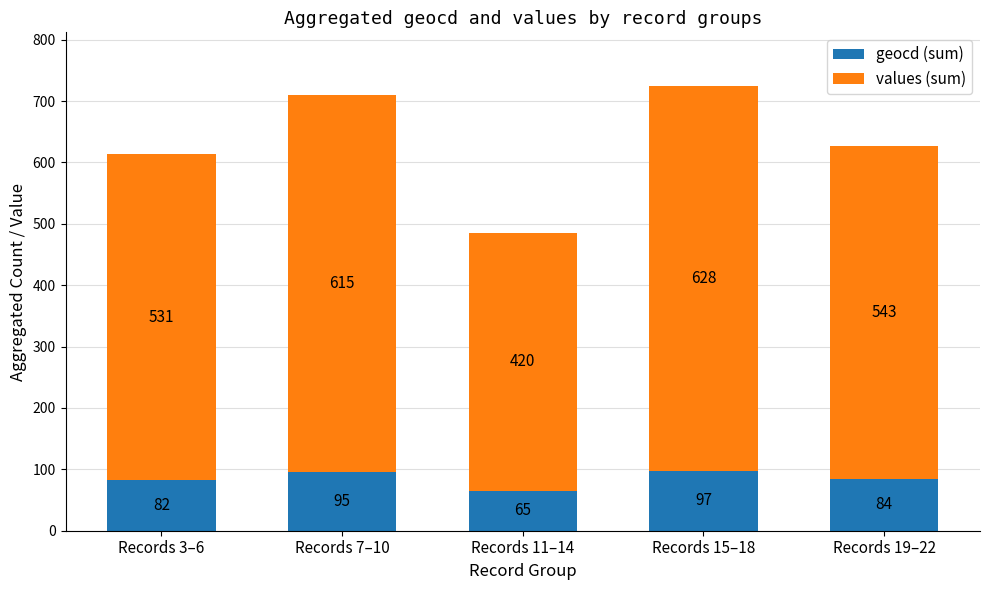

At which category is the sum across all series the highest?

Records 15–18